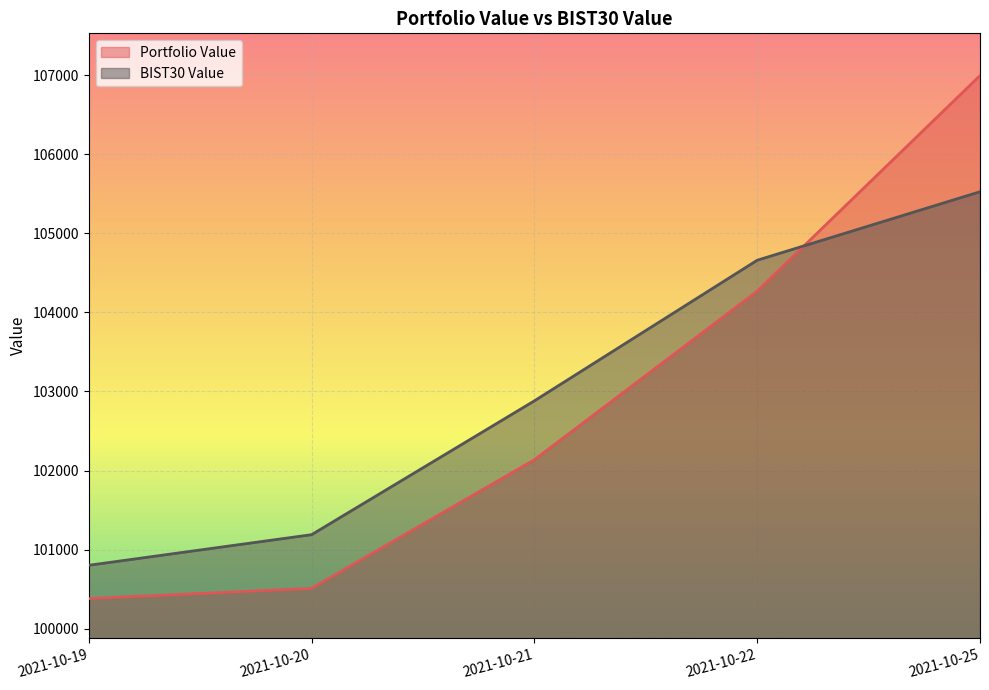

How many lines are shown in the chart?

2